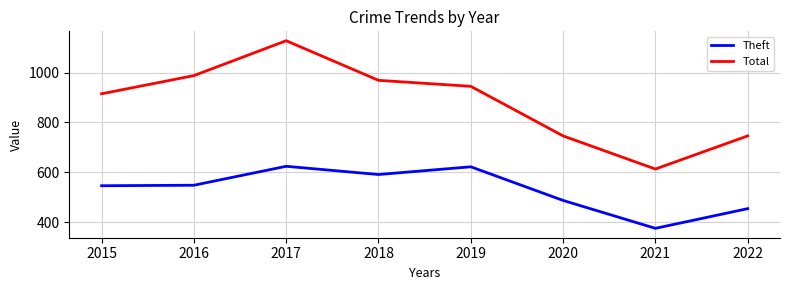

Does the chart display data point markers on the line(s)?

No